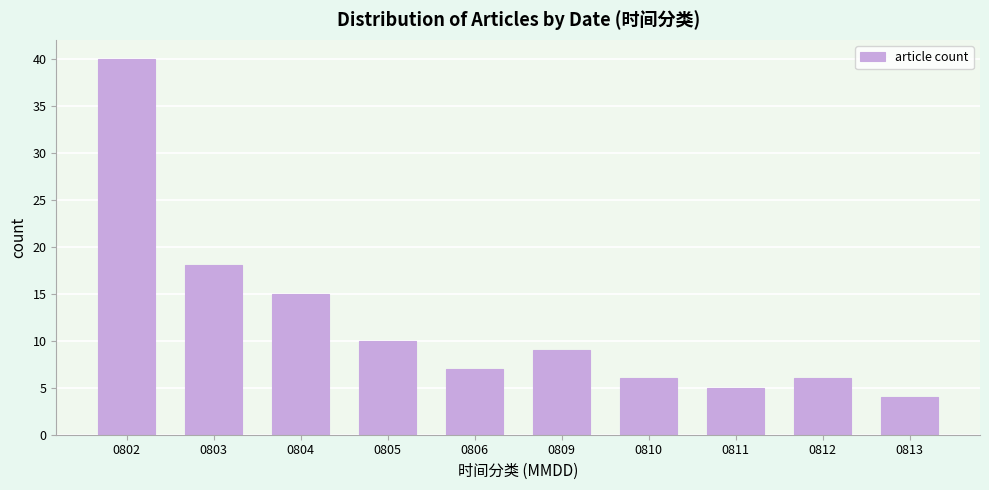

Reading left to right, what are all the values shown in this chart?

40	18	15	10	7	9	6	5	6	4